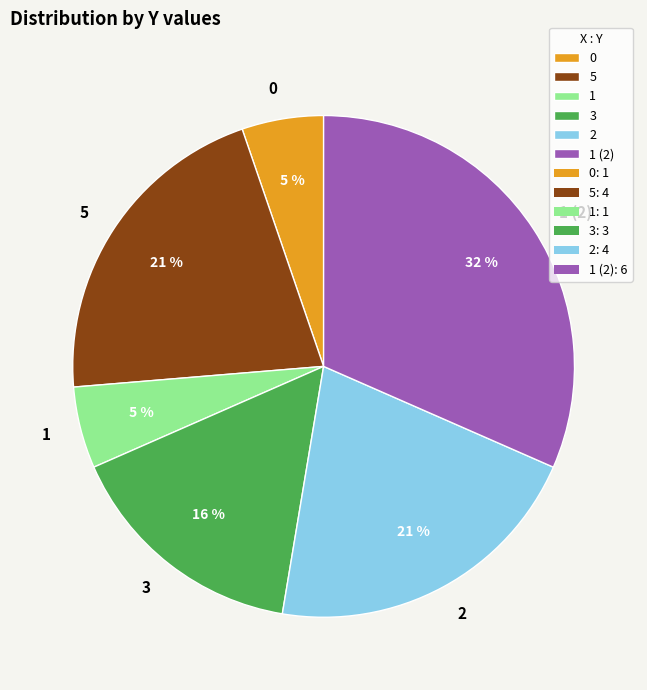

To the nearest percent, what is the combined percentage of 3 and 1?

21%